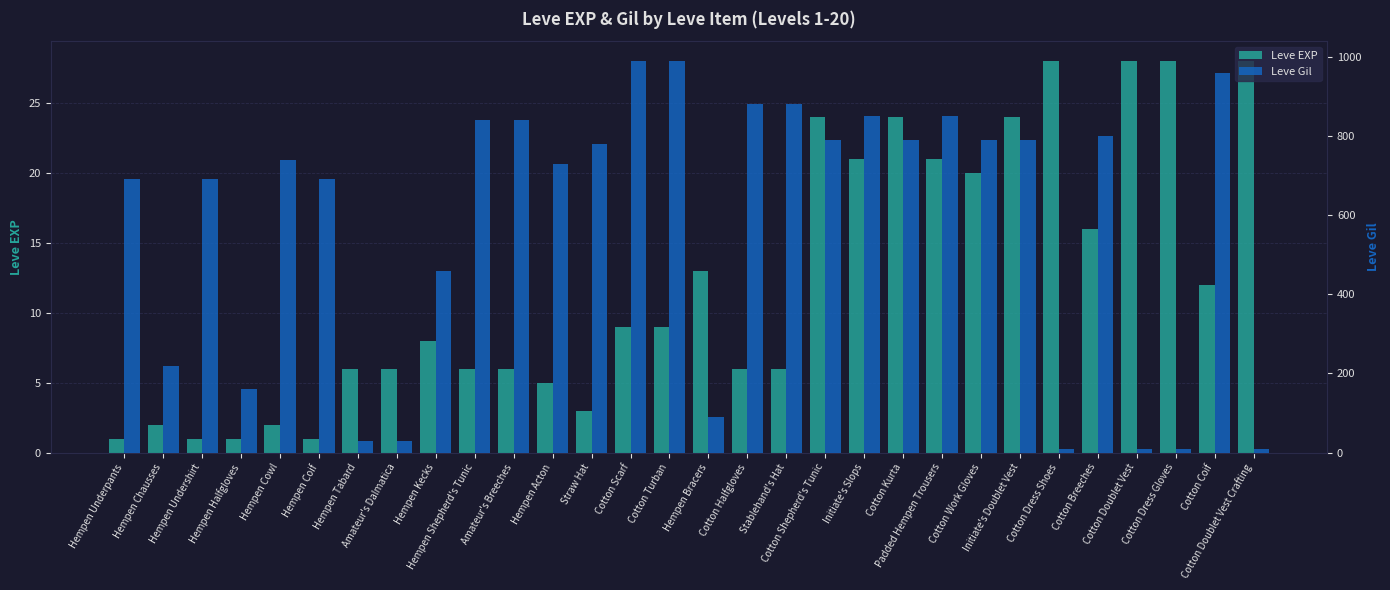

How many bars are there in each group?

2